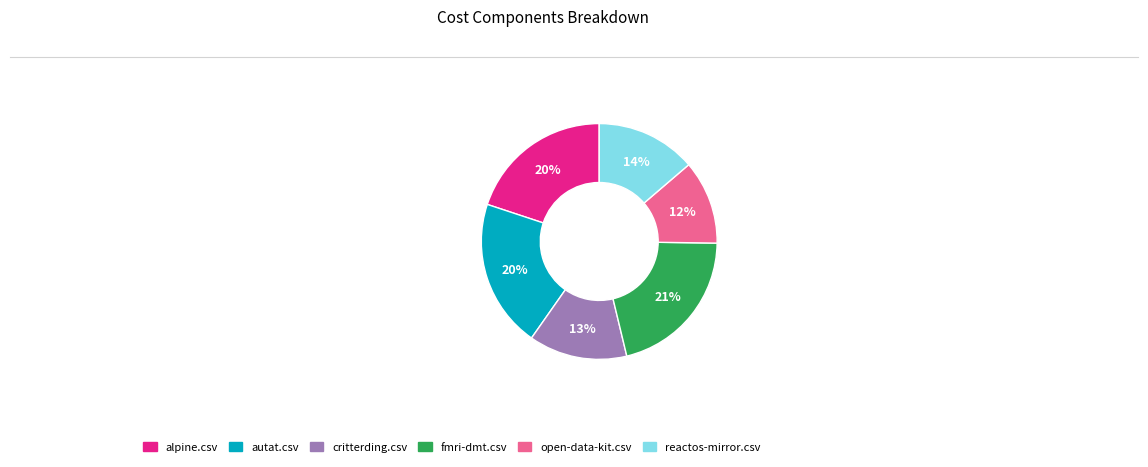

Is the sum of autat.csv and reactos-mirror.csv greater than half?

No